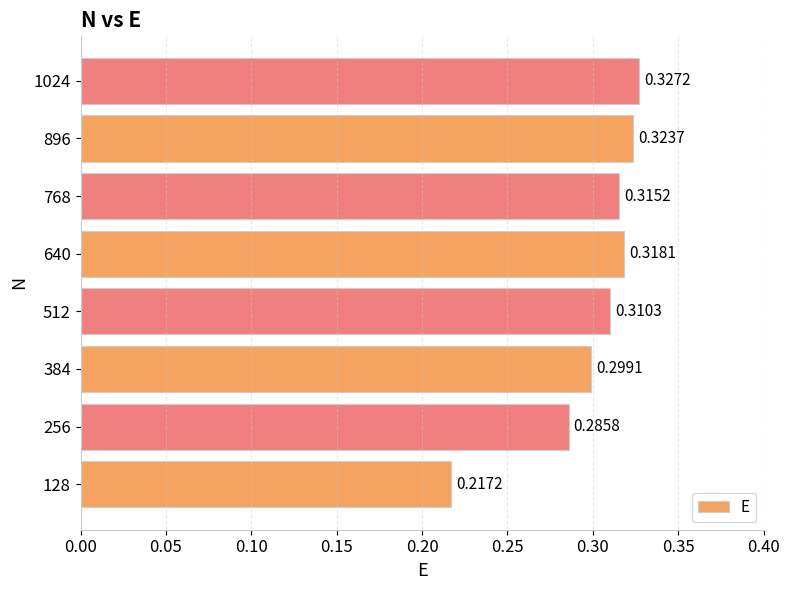

List the labels in order of value, smallest first.

128, 256, 384, 512, 768, 640, 896, 1024